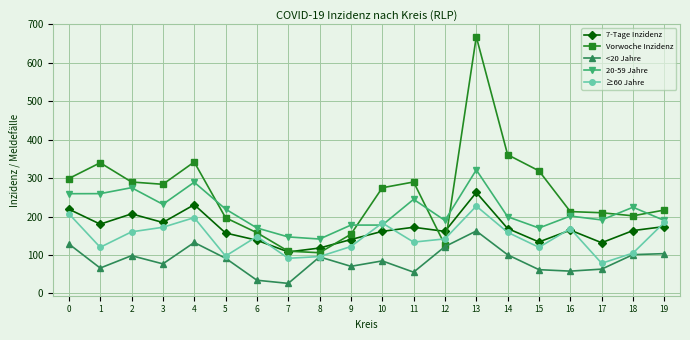

What is the total value across all series at 17?

675.1